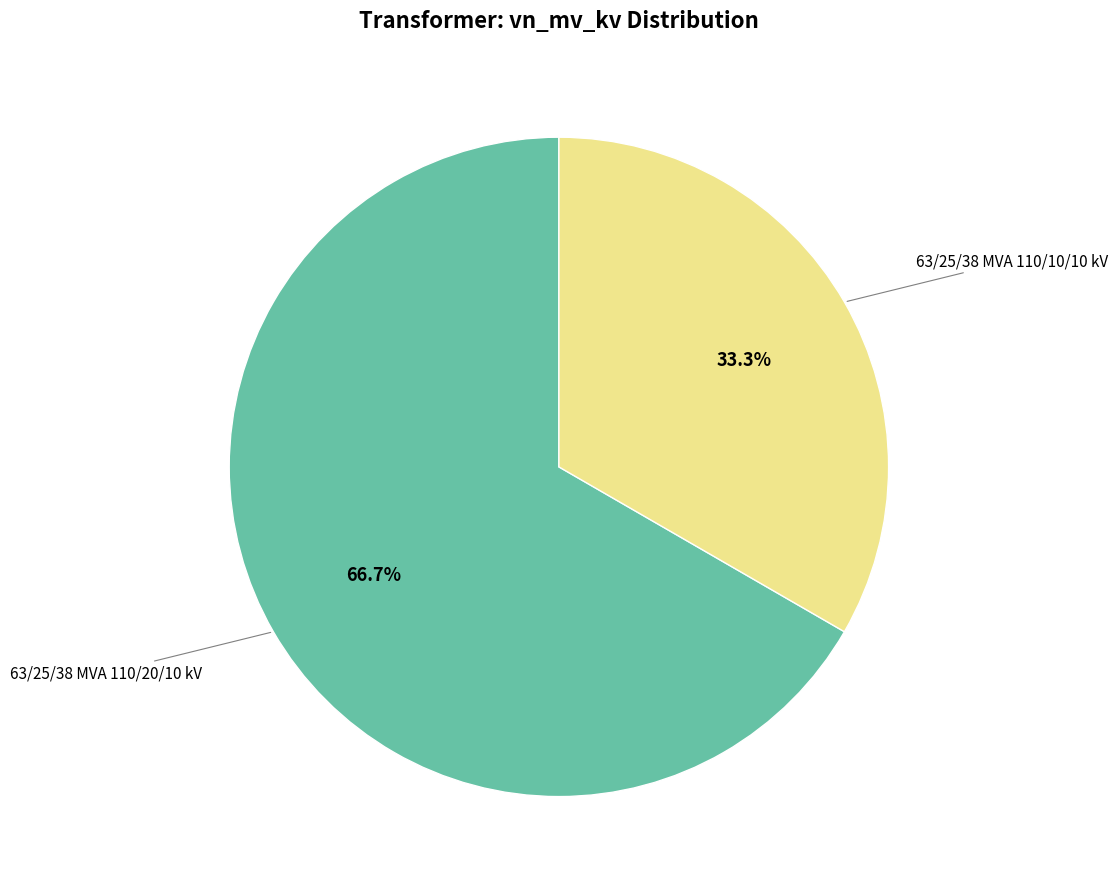

Is there any slice that represents more than half of the pie?

Yes